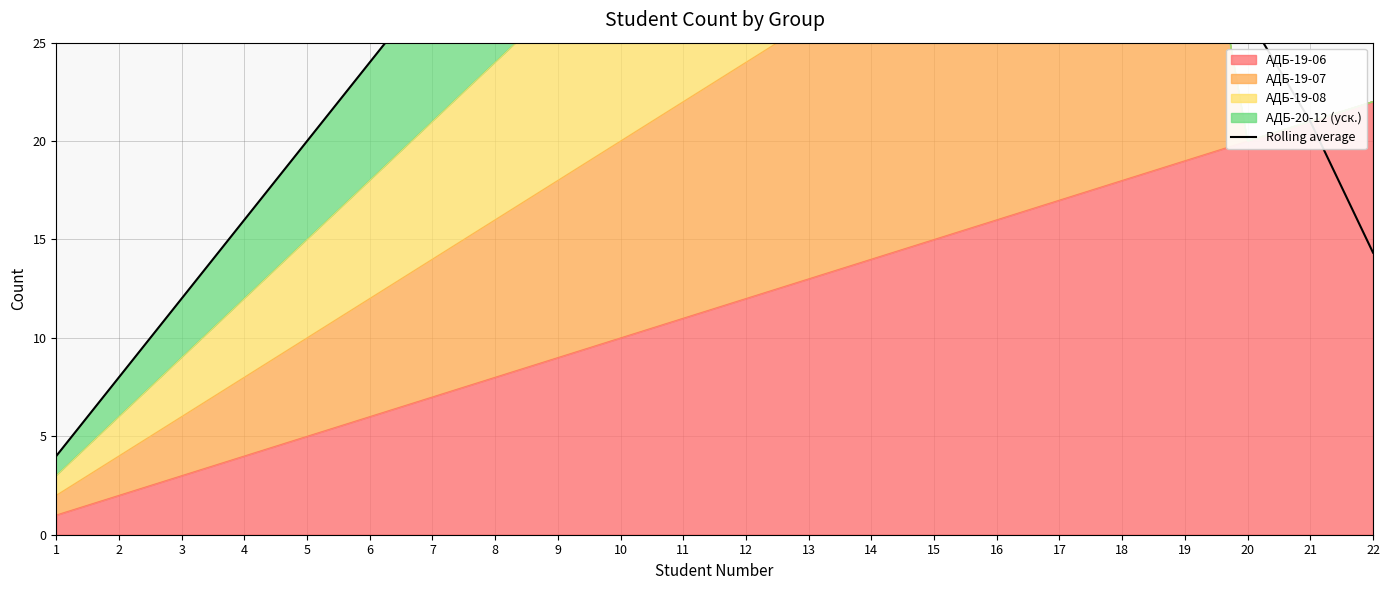

Which has a higher value, 8 or 4?

8